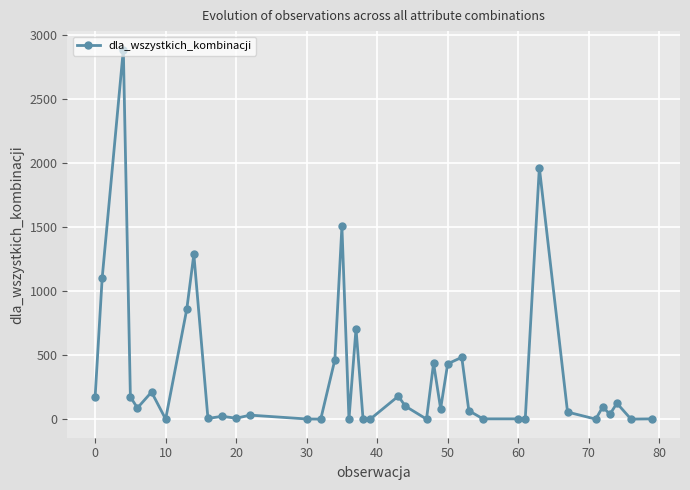

What is the difference between the maximum and minimum values?

2883